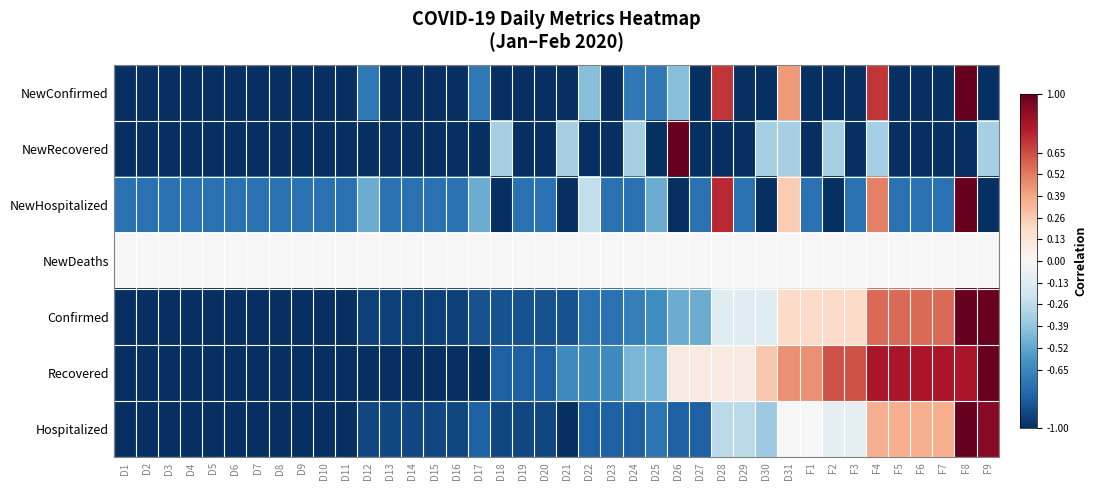

What is the difference between the highest and lowest values at F9?

2.0